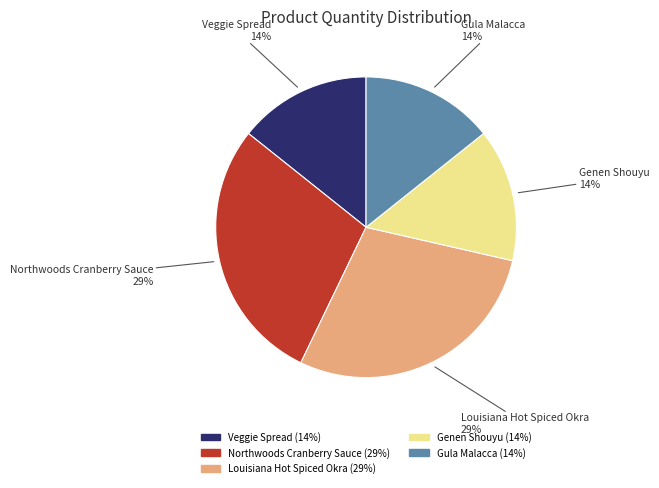

To the nearest percent, what percentage of the pie is Gula Malacca?

14%